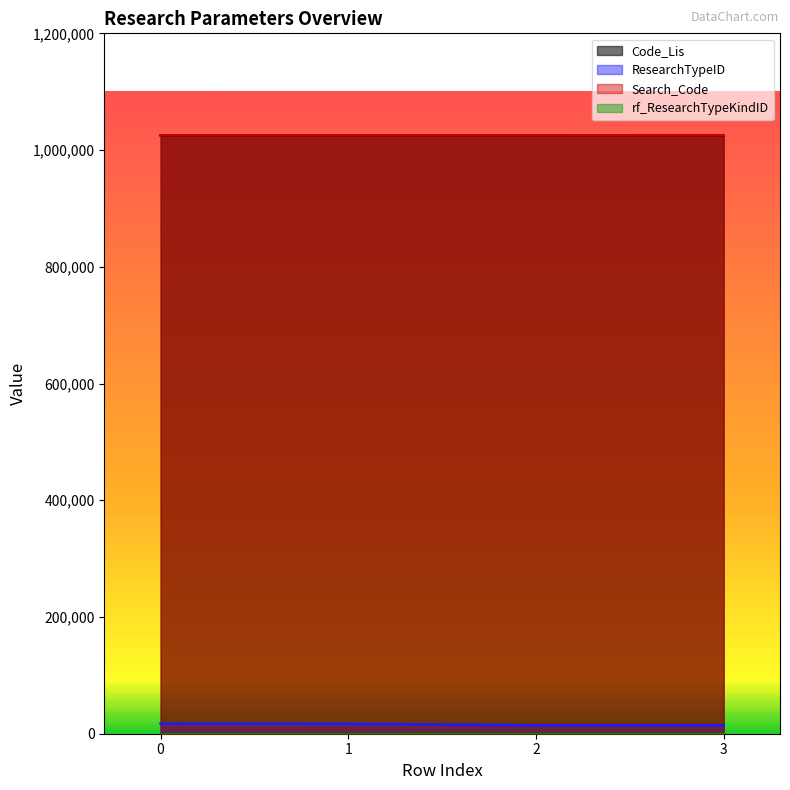

What is the smallest value displayed?

14415